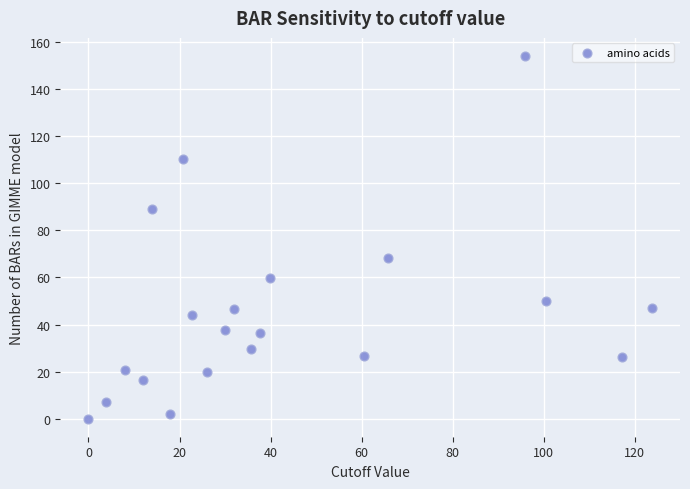

What is the range of X values (max minus min)?

123.7